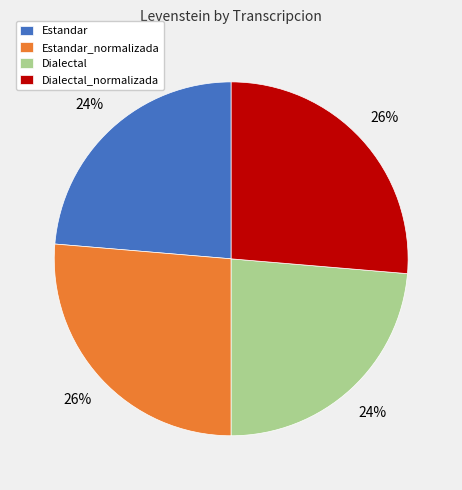

How many slices are in this pie chart?

4